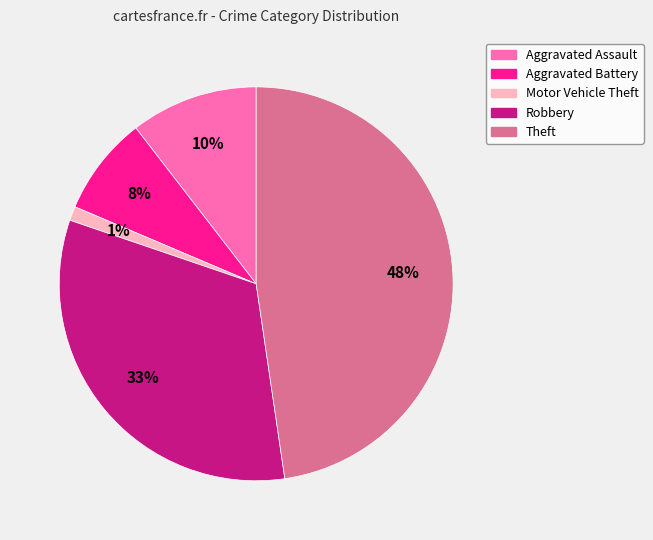

To the nearest percent, what is the combined percentage of Aggravated Battery and Robbery?

41%